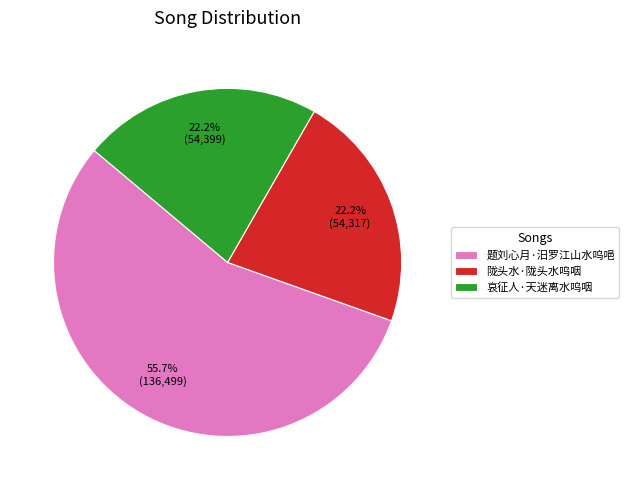

To the nearest percent, what percentage of the pie is 哀征人·天迷离水呜咽?

22%